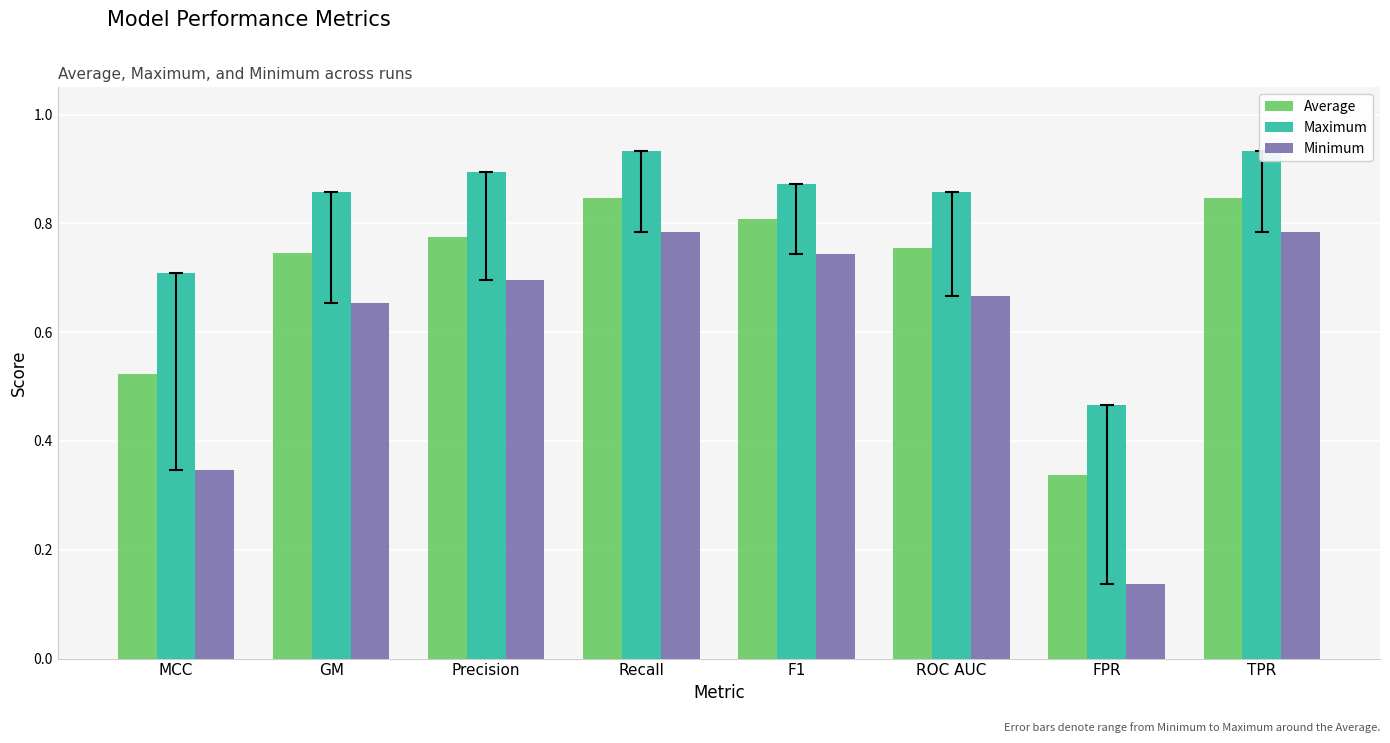

What is the average value of the Maximum series?

0.8